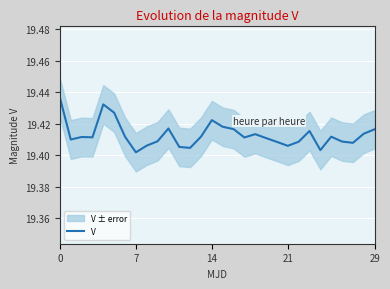

What is the label of the 20th point from the right?

10